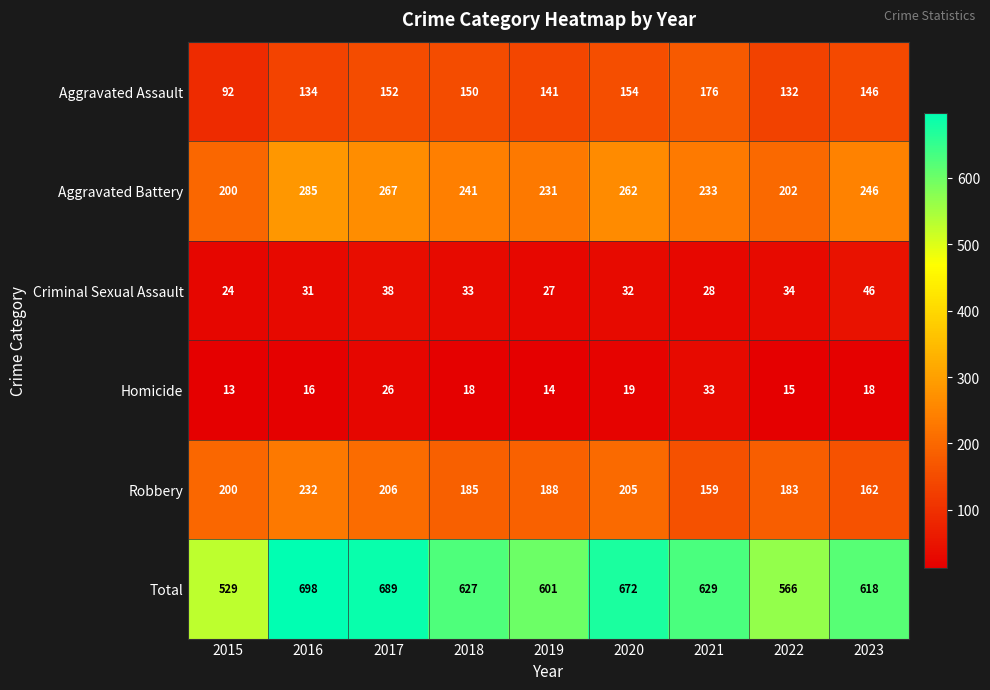

What is the difference between the highest and lowest values at 2018?

609